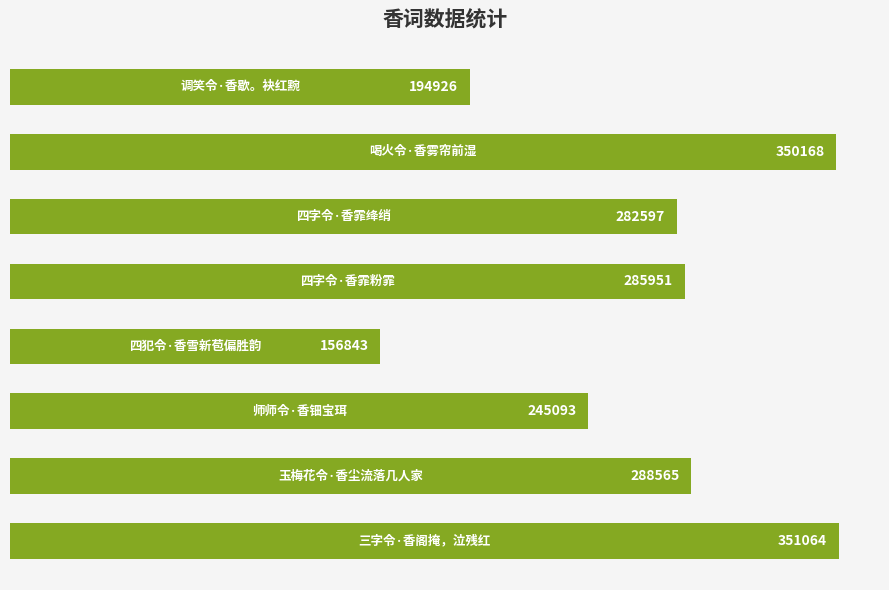

How many data points does each series have?

8